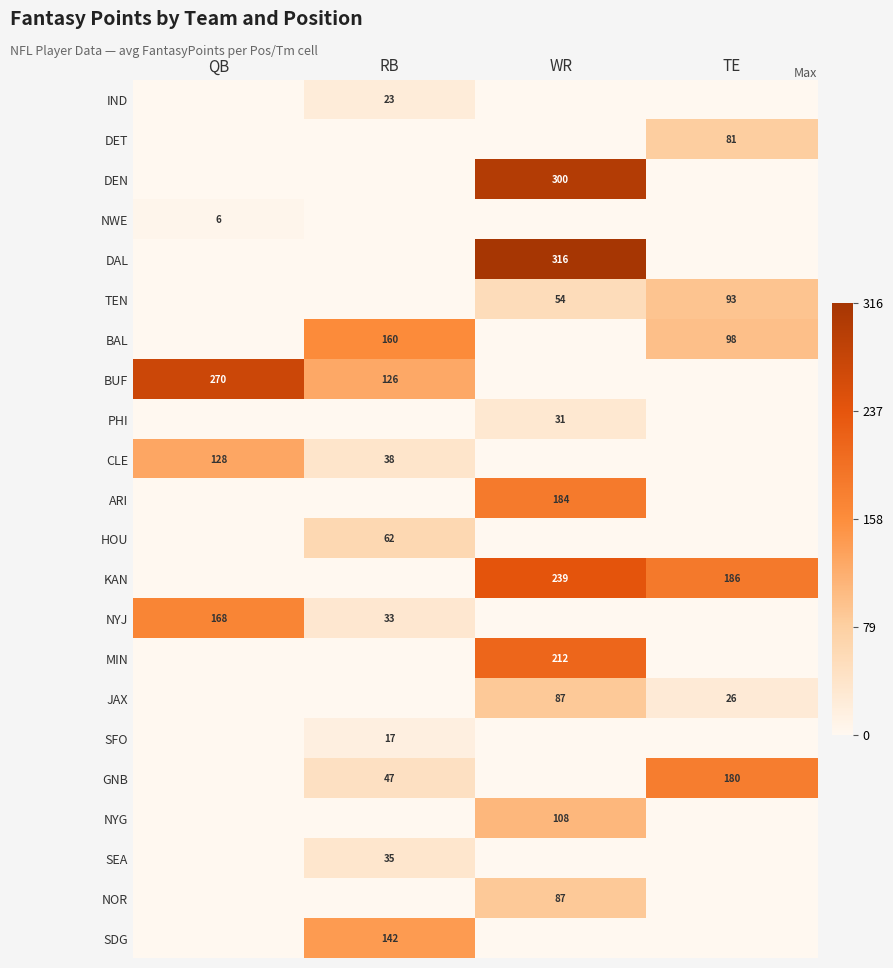

Is the value of SFO at RB greater than the value of MIN at WR?

No